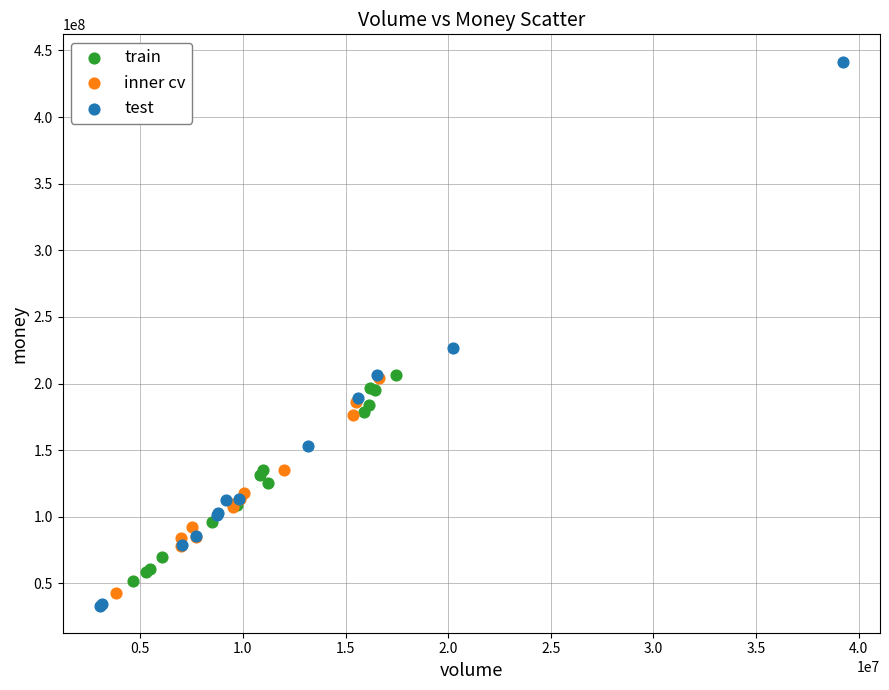

Which series has the widest spread of Y values?

test